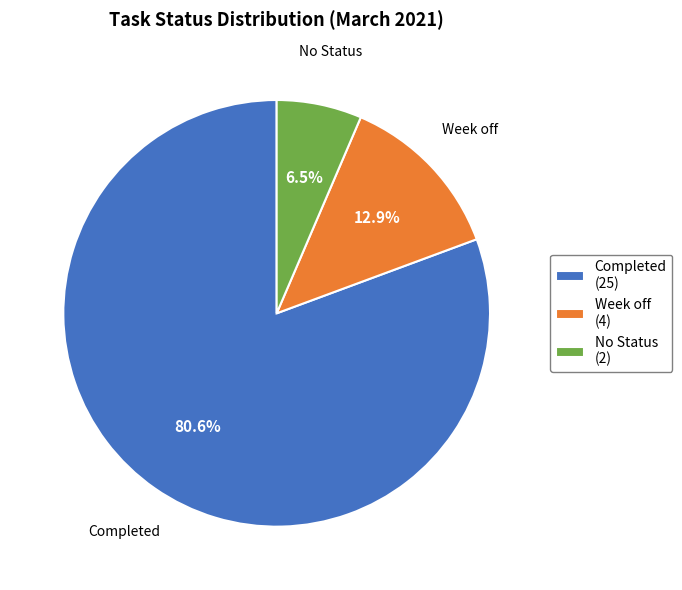

What percentage is NOT represented by Completed (25)?

19.4%